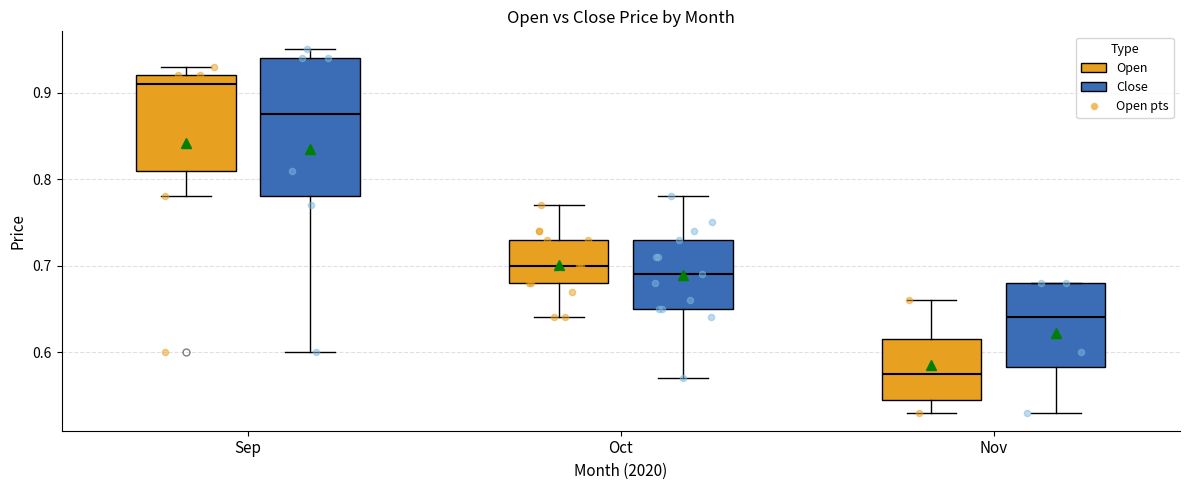

Reading left to right, transcribe this box plot: for each box, give where its median line is, the range the box spans, and where its two whiskers end, as read against the y-axis. The values are not printed on the chart, so give them approximately, as read against the axis.

Sep (Open): median 0.91, box 0.81 to 0.92, whiskers 0.78 to 0.93
Sep (Close): median 0.88, box 0.78 to 0.94, whiskers 0.60 to 0.95
Oct (Open): median 0.70, box 0.68 to 0.73, whiskers 0.64 to 0.77
Oct (Close): median 0.69, box 0.65 to 0.73, whiskers 0.57 to 0.78
Nov (Open): median 0.58, box 0.55 to 0.62, whiskers 0.53 to 0.66
Nov (Close): median 0.64, box 0.58 to 0.68, whiskers 0.53 to 0.68